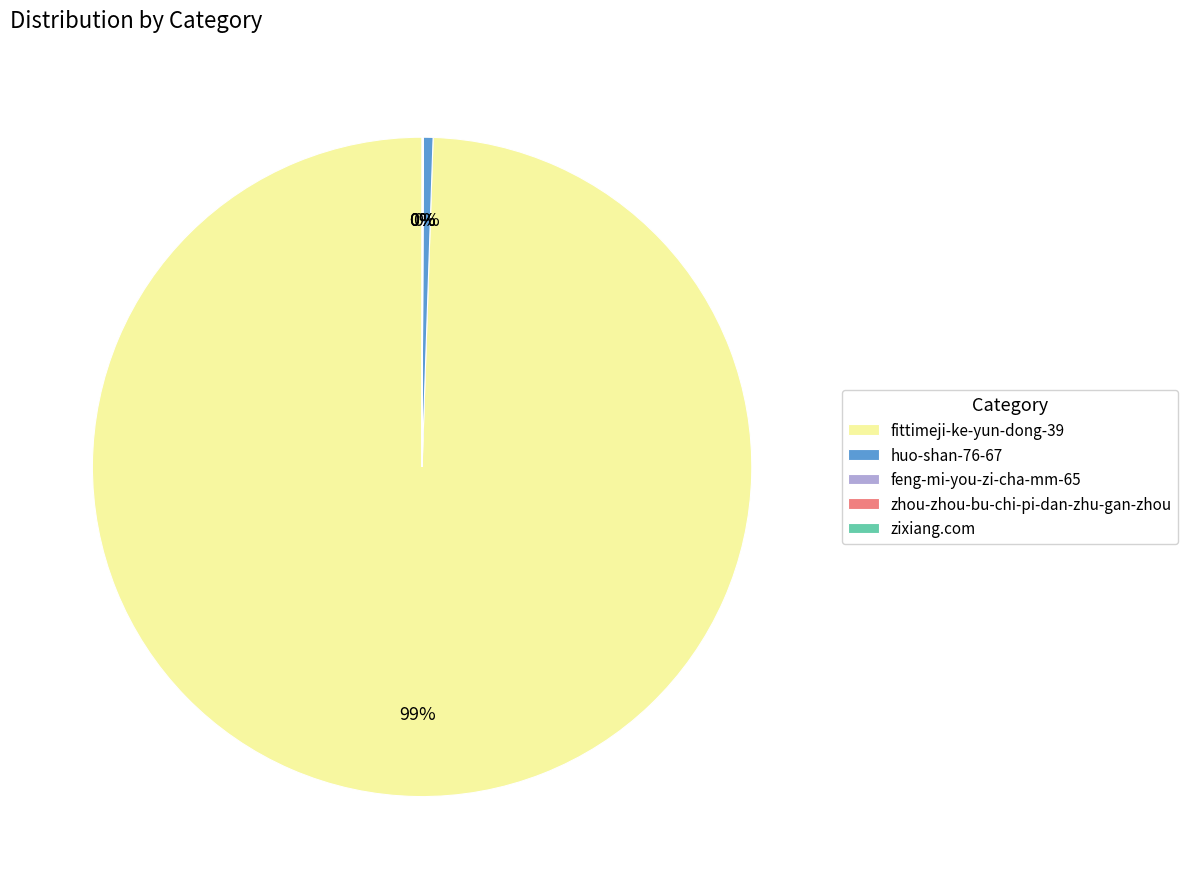

Is fittimeji-ke-yun-dong-39 the majority of the pie?

Yes